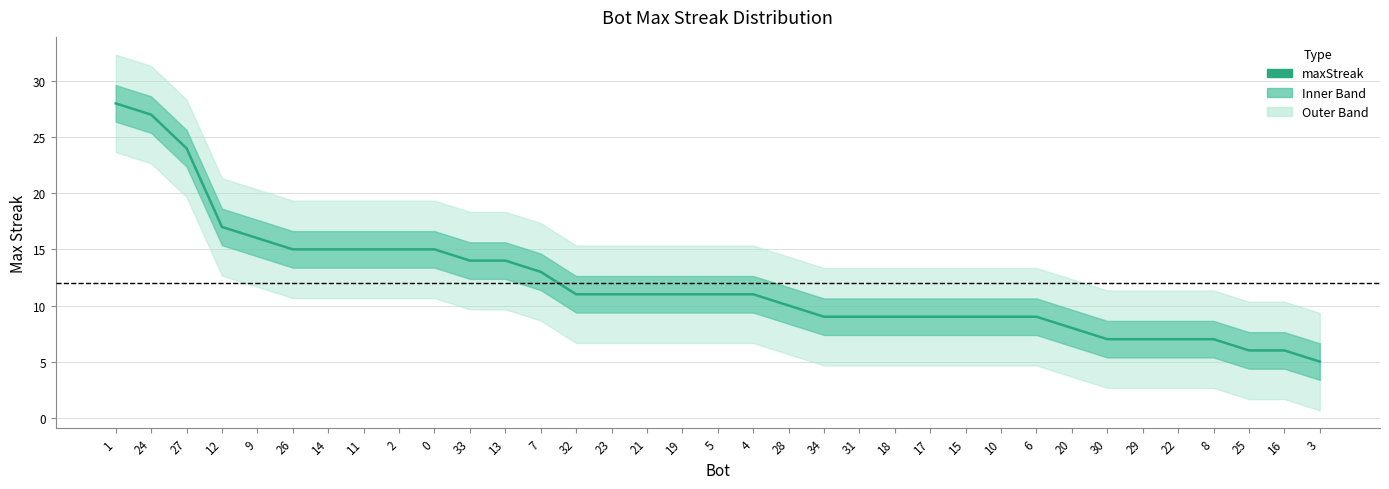

The value at 14 is 15. True or false?

True